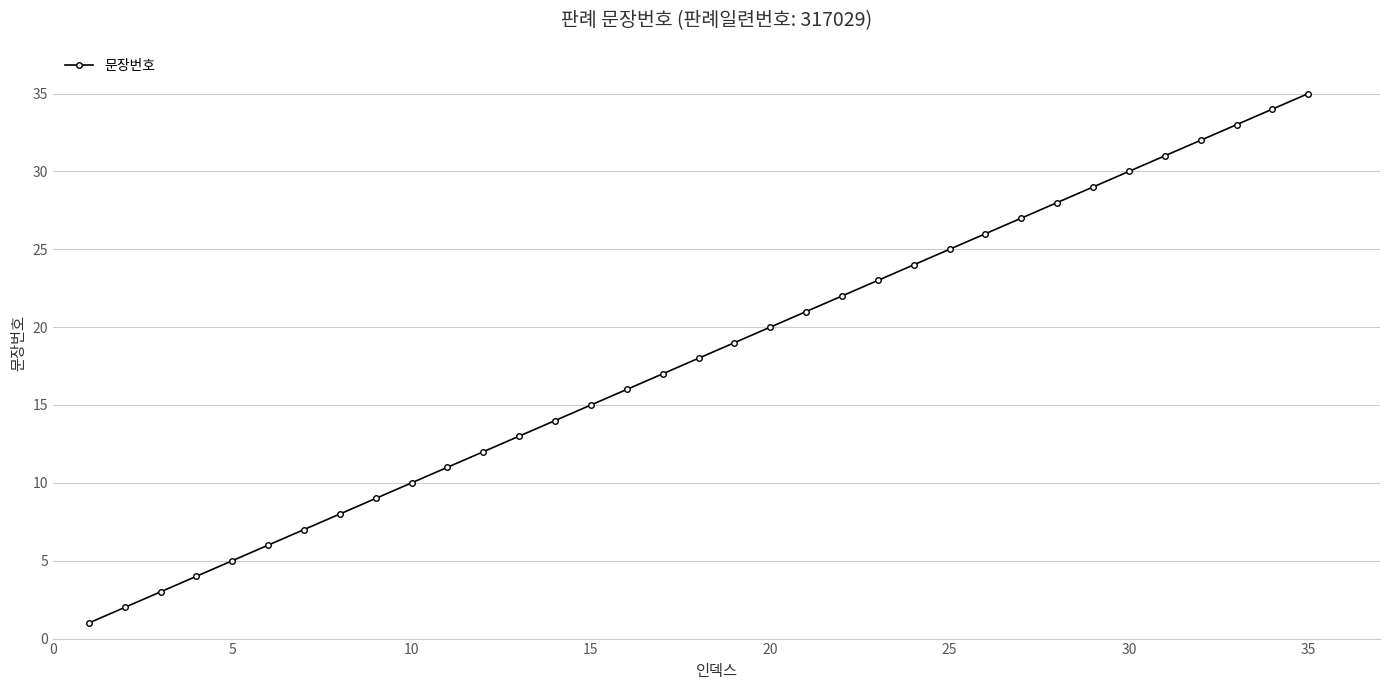

What is the average value?

18